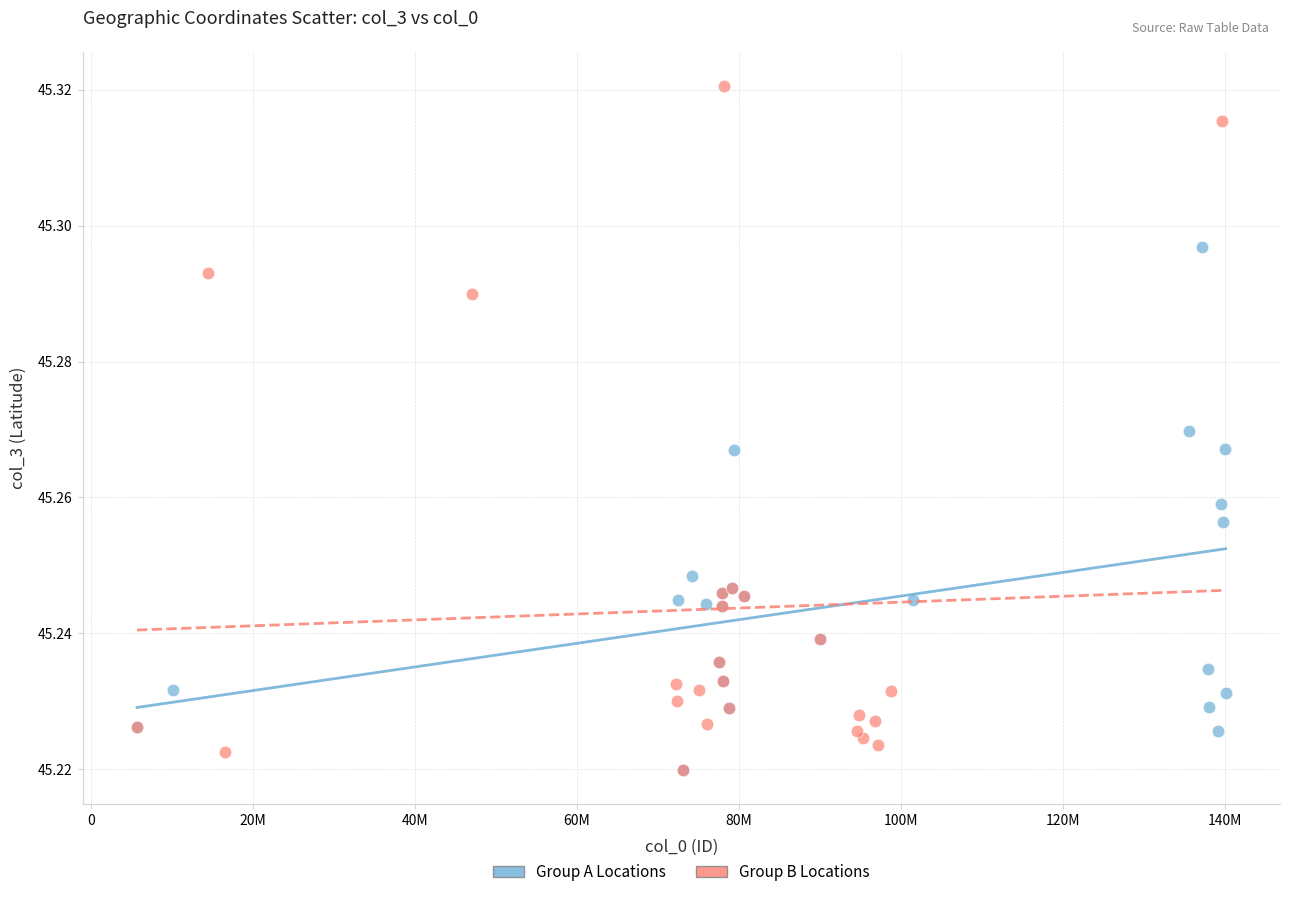

Which series has the widest spread of Y values?

Group B Locations